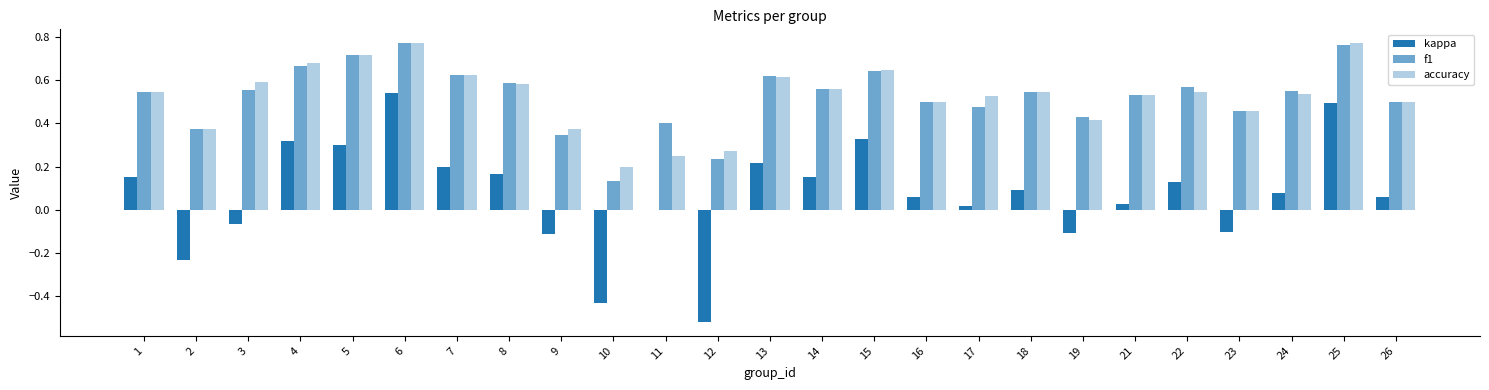

What is the total value across all series at 26?

1.1